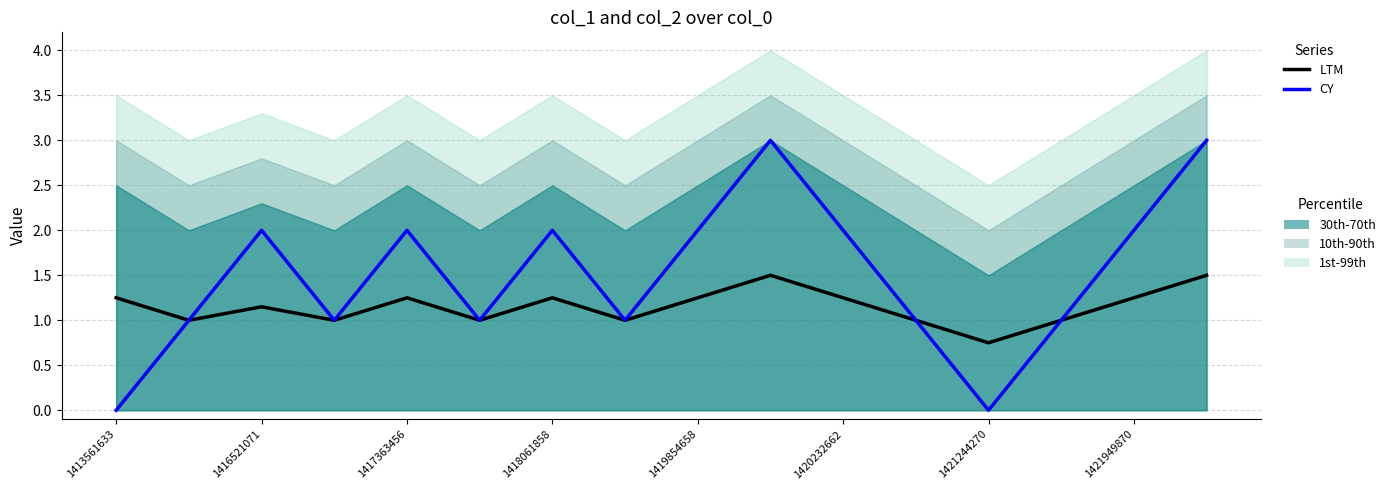

What is the value of the CY point at the 3rd from the left?

2.0